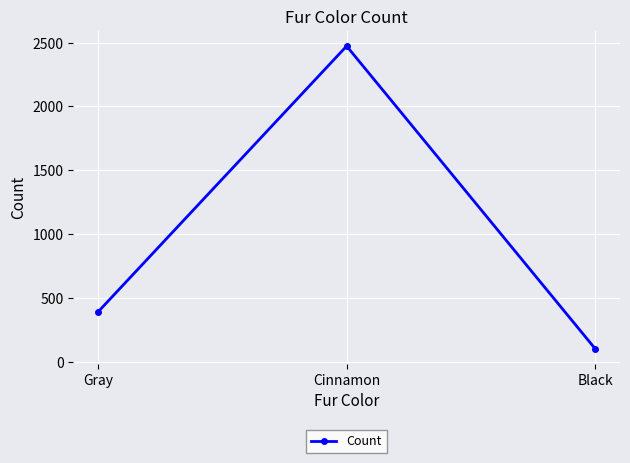

What is the difference between the values at Cinnamon and Gray?

2081